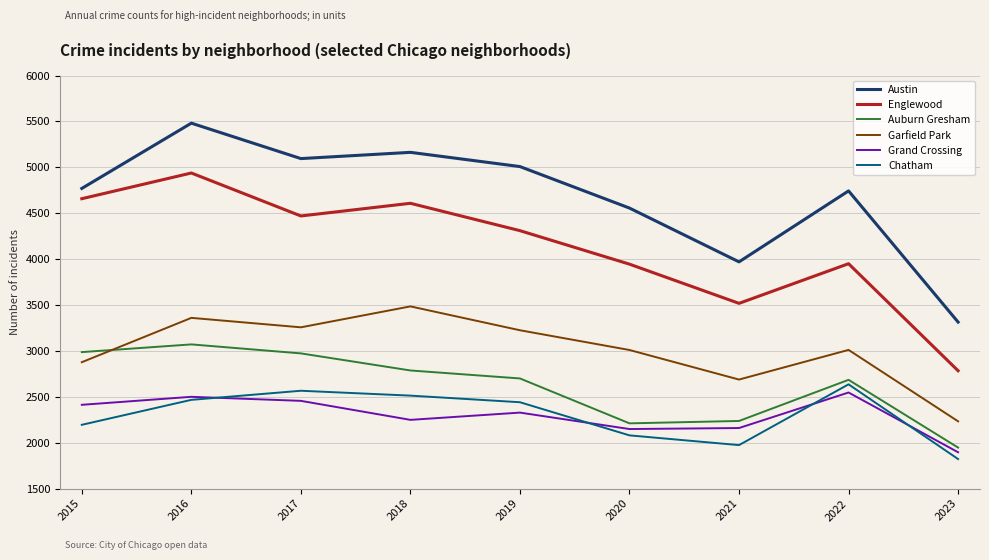

The Chatham series shows 2080 at 2020. True or false?

True